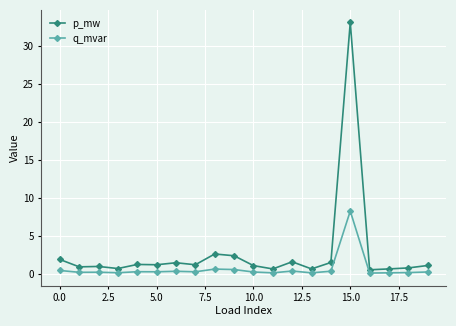

What is the value of the p_mw point at the 8th from the left?

1.2